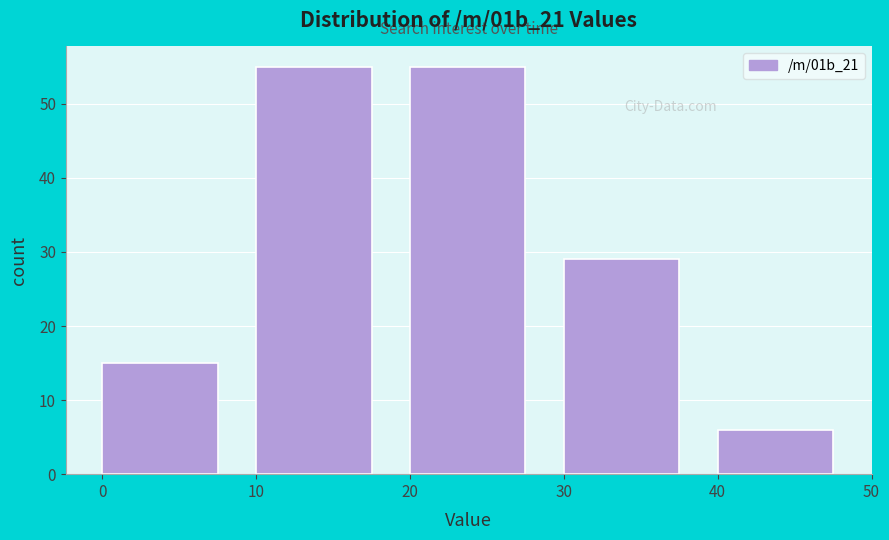

Reading left to right, list every bar in this chart as the range it spans on the x-axis followed by its height. The values are not printed on the chart, so give them approximately, as read against the axis.

0 to 10: 15
10 to 20: 55
20 to 30: 55
30 to 40: 29
40 to 50: 6